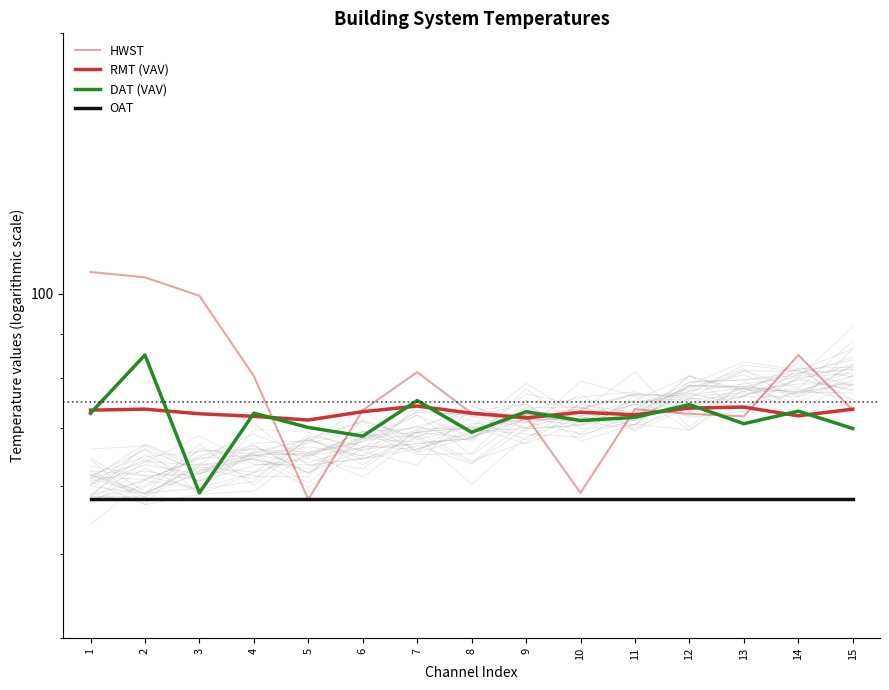

What is the highest value of the DAT (VAV) series?

85.0